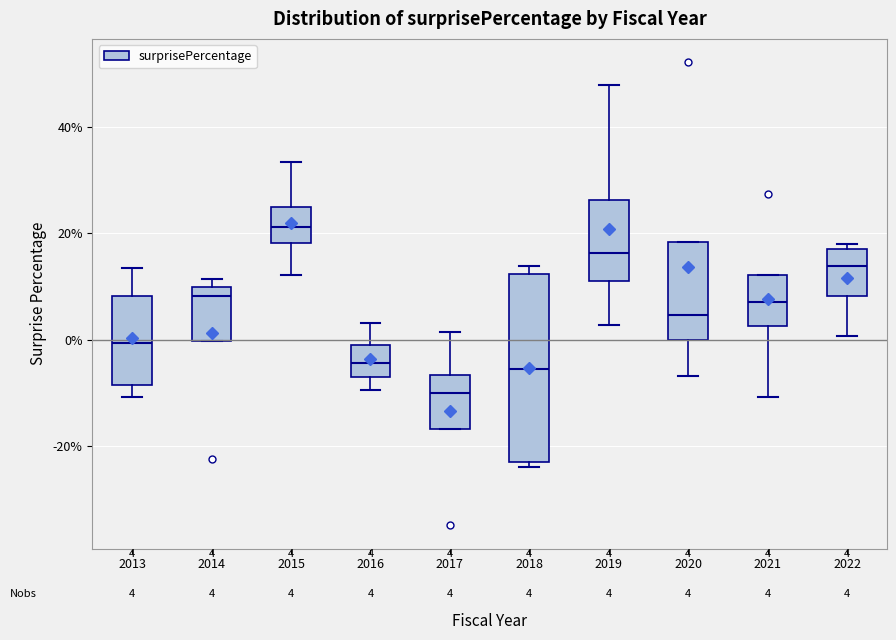

Which box's median line is the highest?

2015